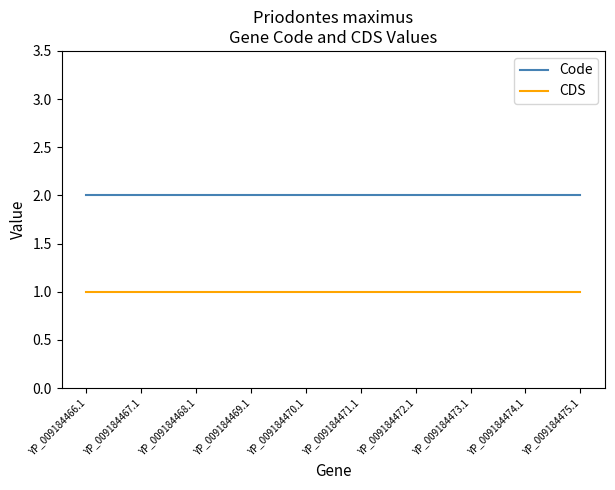

Reading left to right, extract all data points from this chart.

Code: 2	2	2	2	2	2	2	2	2	2
CDS: 1	1	1	1	1	1	1	1	1	1